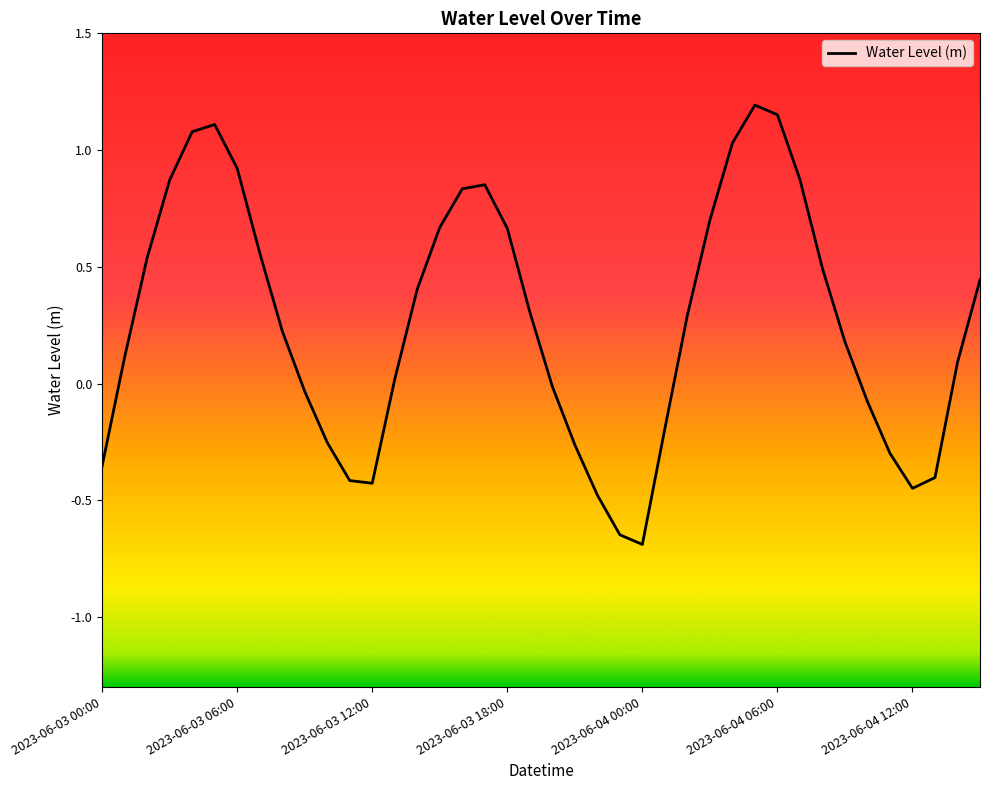

What is the smallest value displayed?

-0.7